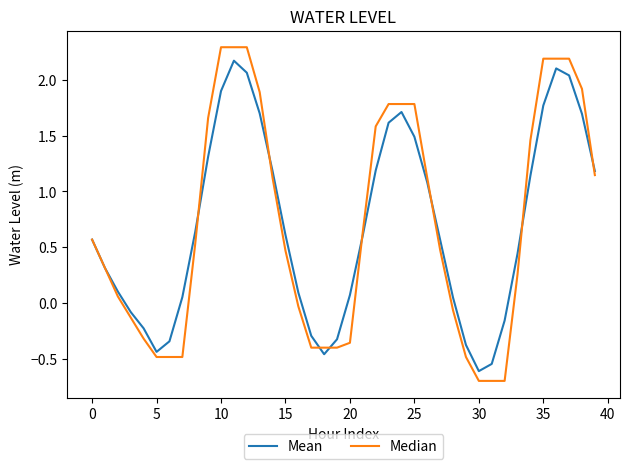

What is the minimum value shown in the chart?

-0.7